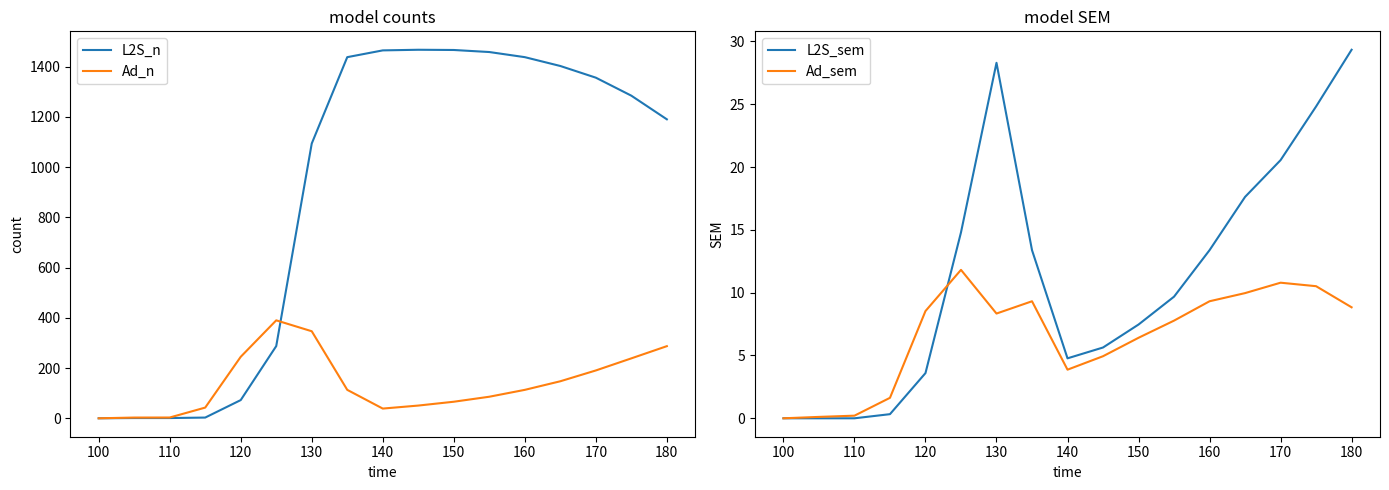

What is the highest value of the L2S_n series?

1467.0